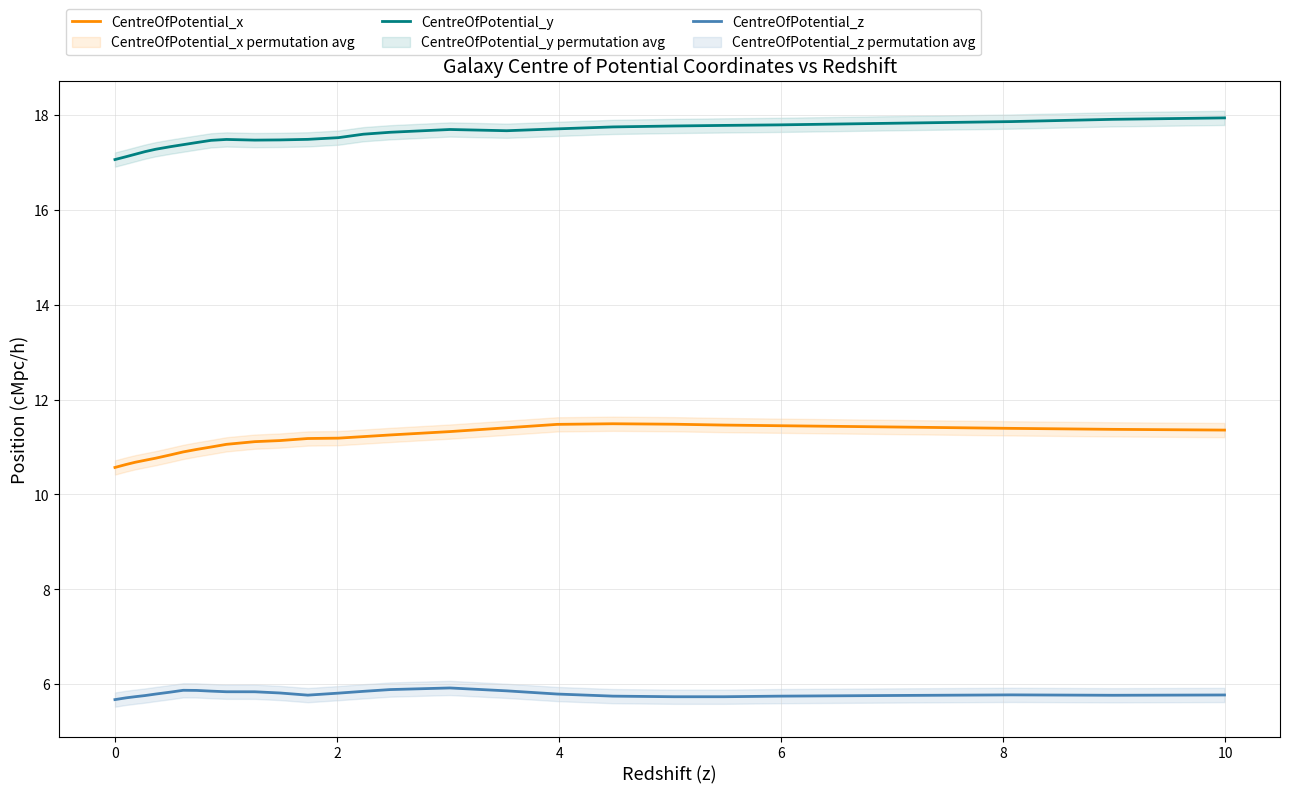

Reading left to right, what are all the values shown in this chart?

CentreOfPotential_x: 10.6	10.6	10.7	10.7	10.8	10.8	10.9	10.9	11.0	11.1	11.1	11.1	11.2	11.2	11.2	11.3	11.3	11.4	11.5	11.5	11.5	11.5	11.4	11.4	11.4	11.4	11.4
CentreOfPotential_y: 17.1	17.1	17.2	17.2	17.3	17.3	17.4	17.4	17.5	17.5	17.5	17.5	17.5	17.5	17.6	17.6	17.7	17.7	17.7	17.7	17.8	17.8	17.8	17.8	17.9	17.9	17.9
CentreOfPotential_z: 5.7	5.7	5.7	5.8	5.8	5.8	5.9	5.9	5.9	5.8	5.8	5.8	5.8	5.8	5.8	5.9	5.9	5.9	5.8	5.7	5.7	5.7	5.7	5.8	5.8	5.8	5.8